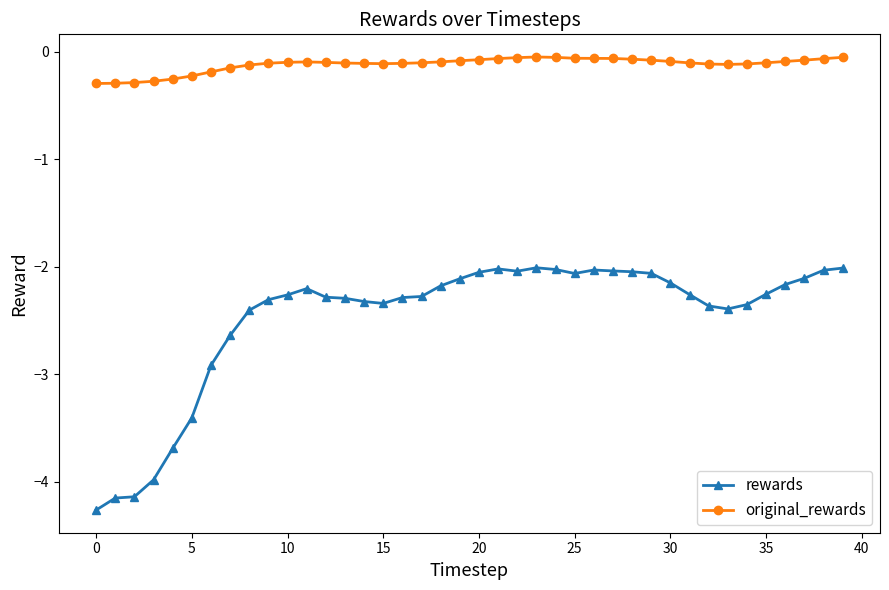

Which series has the widest spread of values?

rewards